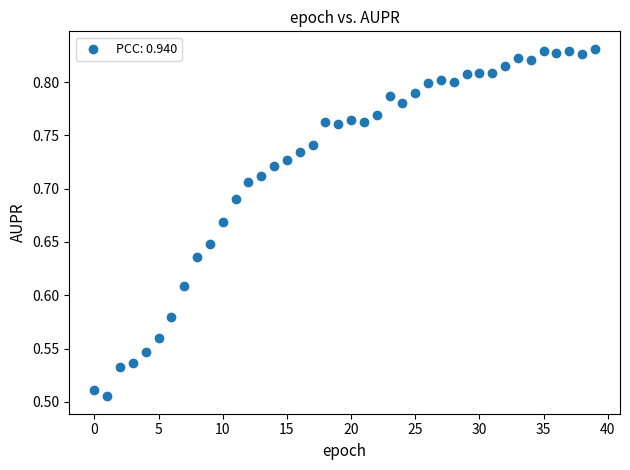

What is the range of Y values (max minus min)?

0.3